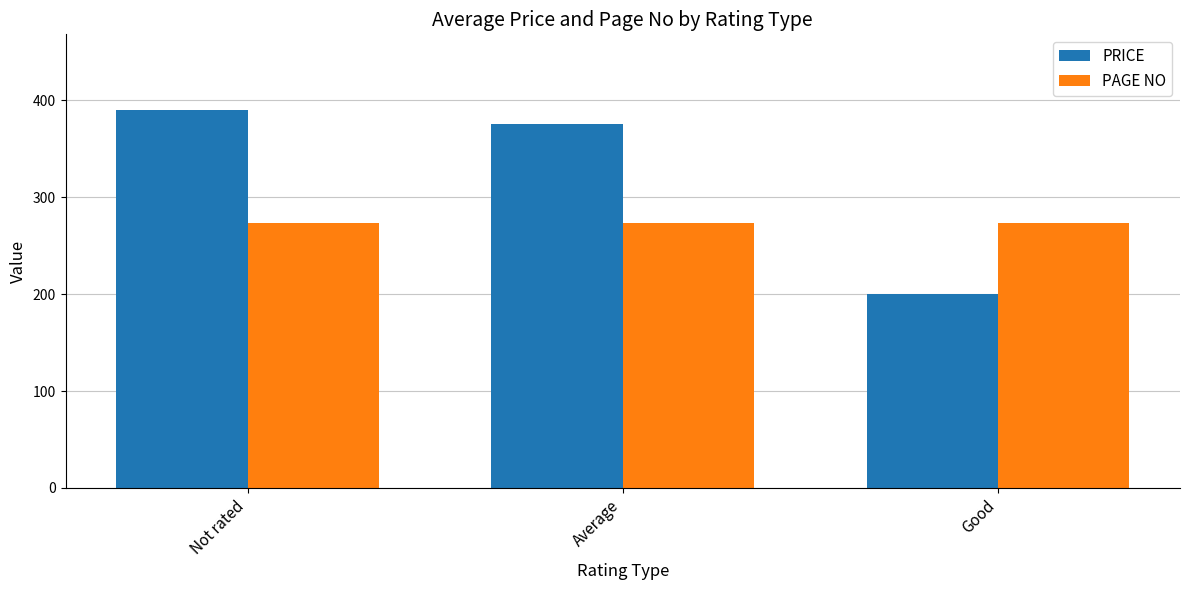

Rank the series by their maximum value, from lowest to highest.

PAGE NO, PRICE